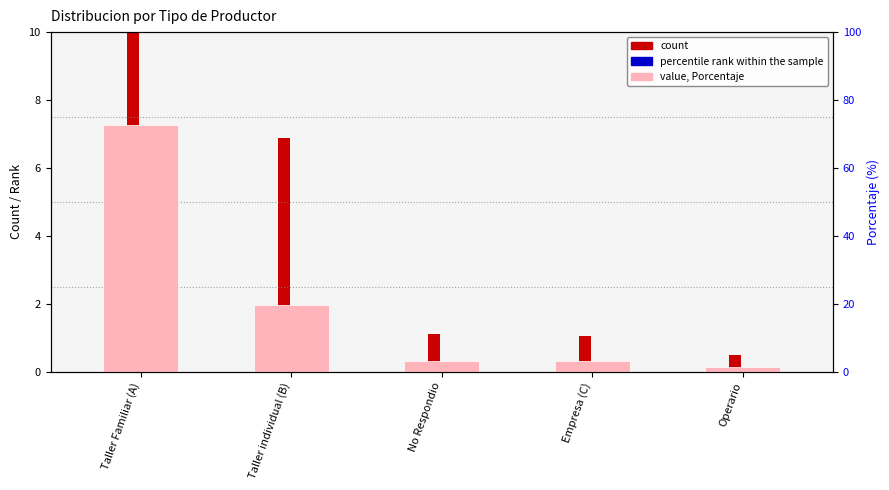

Which series has the widest spread of values?

value, Porcentaje